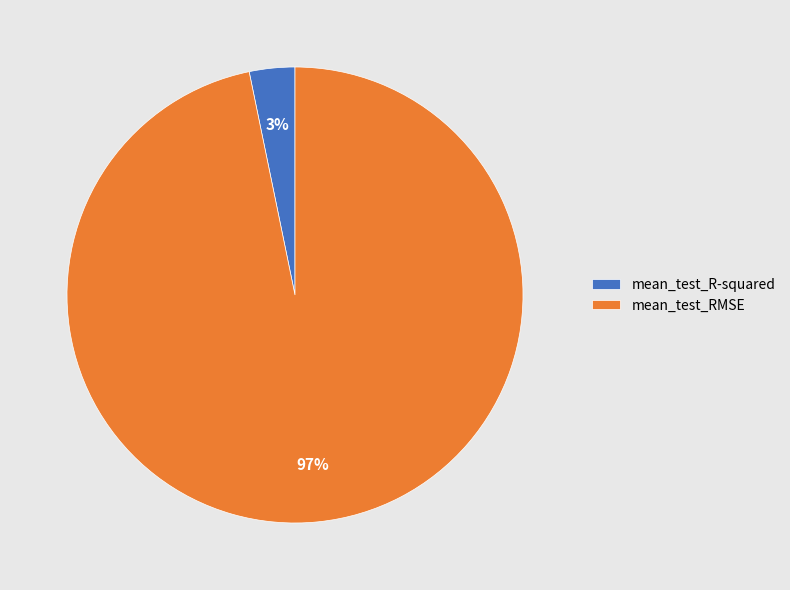

How many slices are in this pie chart?

2